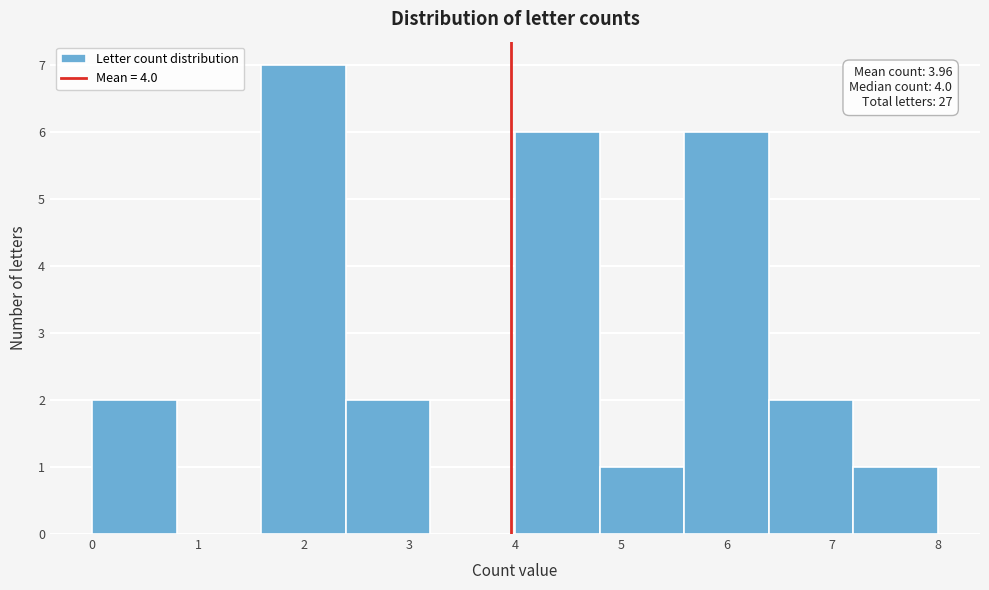

Over which range of the x-axis is the bar tallest?

1.6 to 2.4